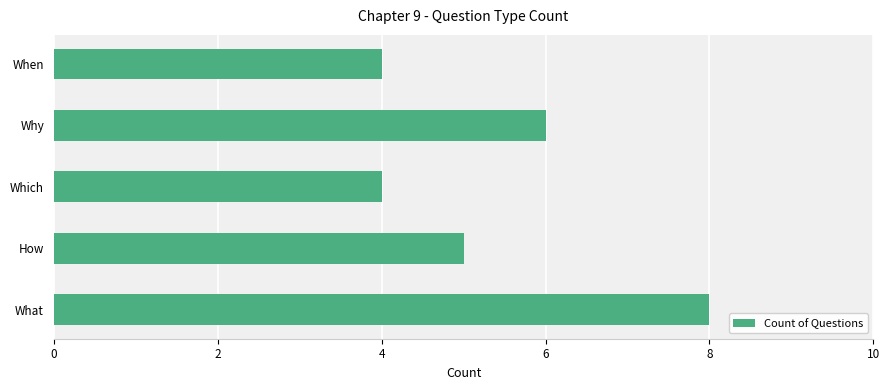

How many bars are there in total?

5